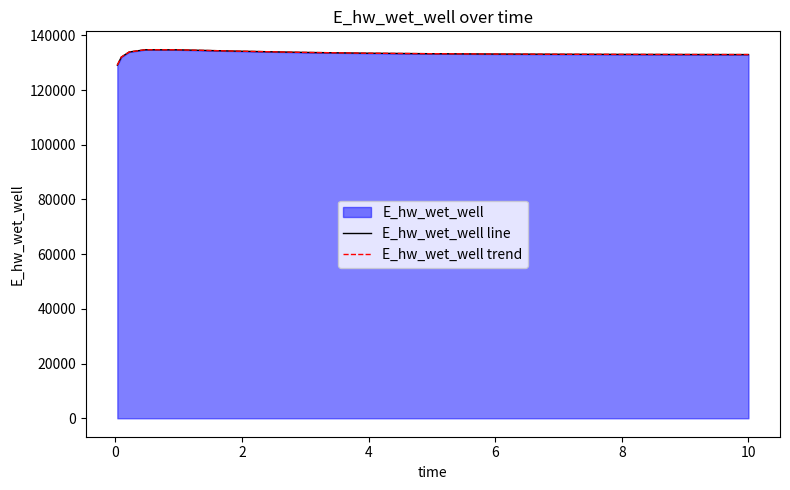

How many interior local peaks does the E_hw_wet_well trend series have?

1